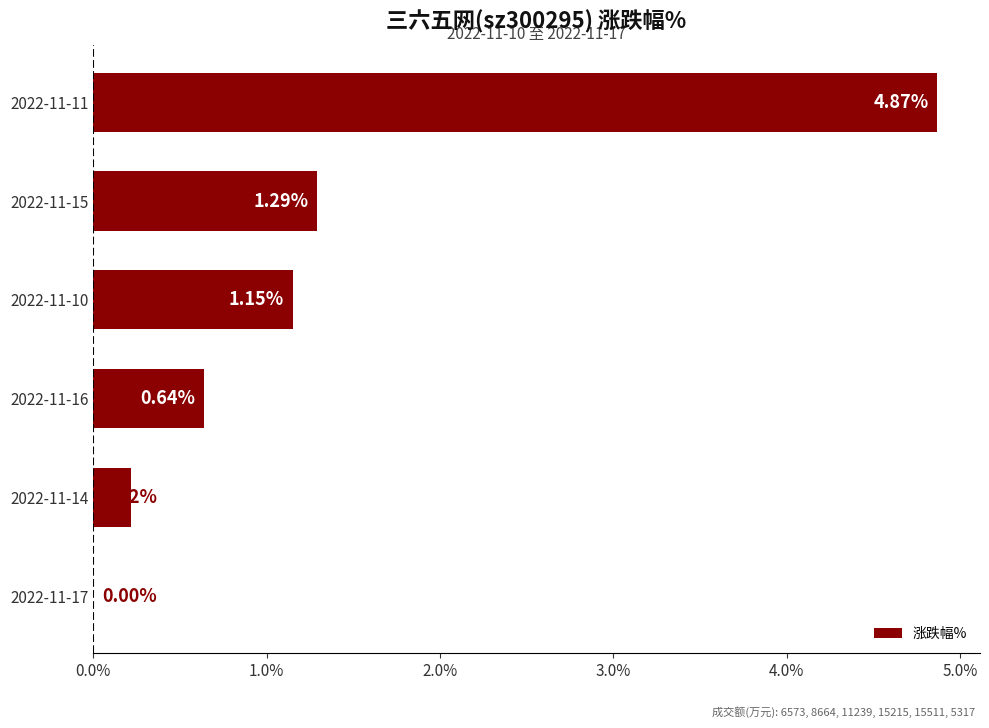

What is the change in value from 2022-11-17 to 2022-11-16?

+0.6